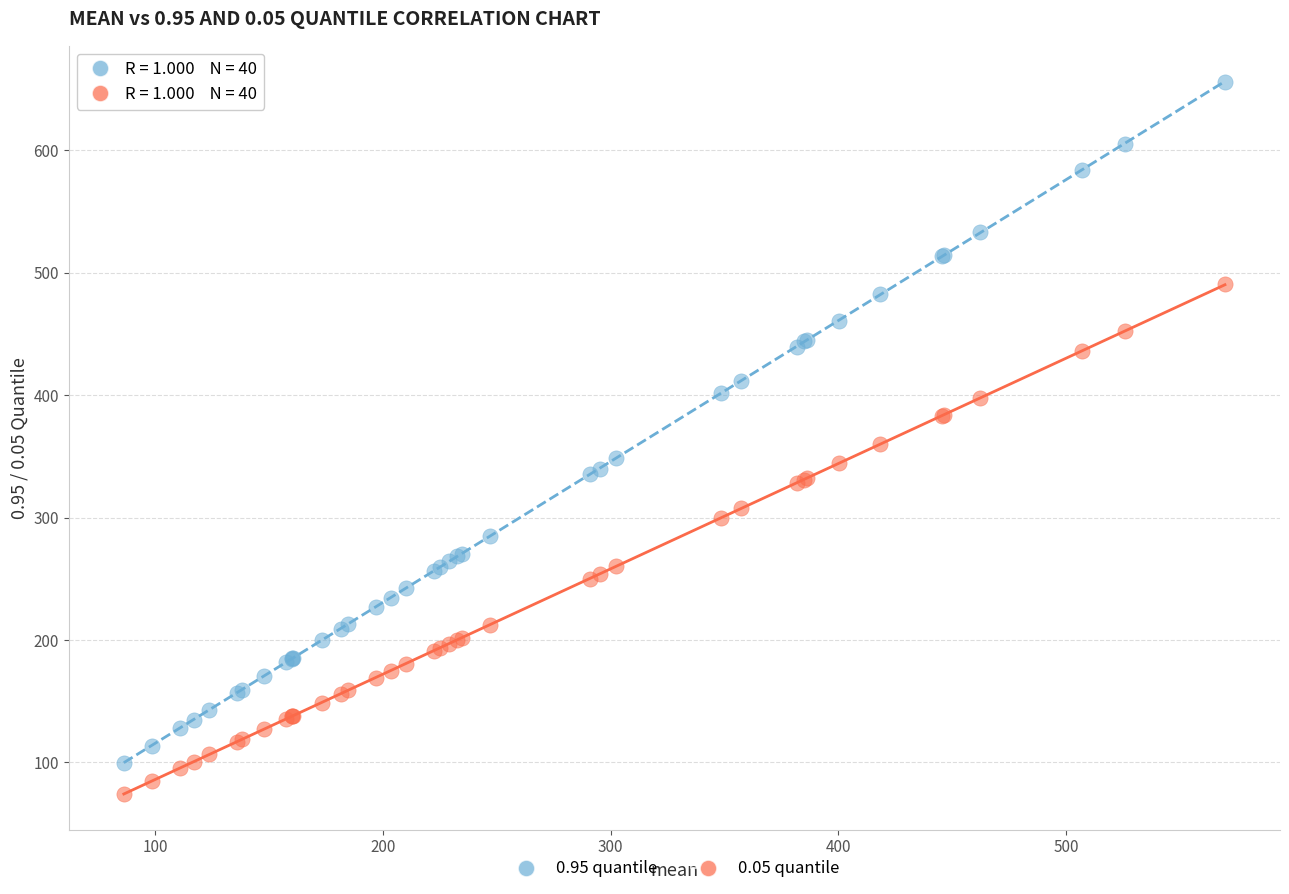

What is the X range (max minus min) for the scatter plot?

483.3